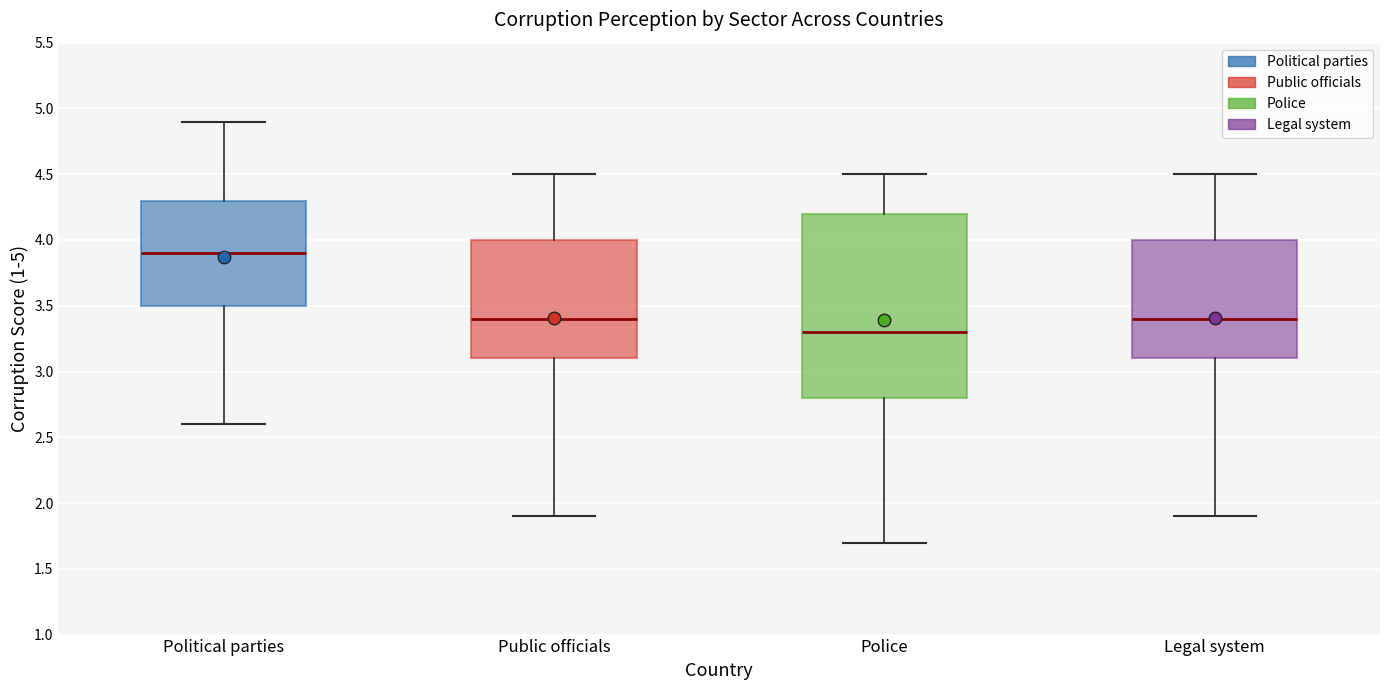

Reading left to right, transcribe this box plot: for each box, give where its median line is, the range the box spans, and where its two whiskers end, as read against the y-axis. The values are not printed on the chart, so give them approximately, as read against the axis.

Political parties: median 3.9, box 3.5 to 4.3, whiskers 2.6 to 4.9
Public officials: median 3.4, box 3.1 to 4.0, whiskers 1.9 to 4.5
Police: median 3.3, box 2.8 to 4.2, whiskers 1.7 to 4.5
Legal system: median 3.4, box 3.1 to 4.0, whiskers 1.9 to 4.5